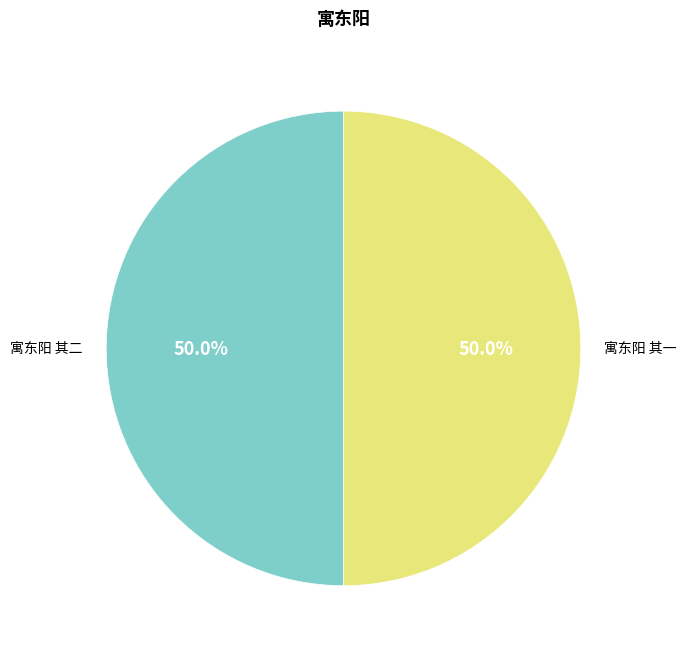

How many segments does this pie chart have?

2